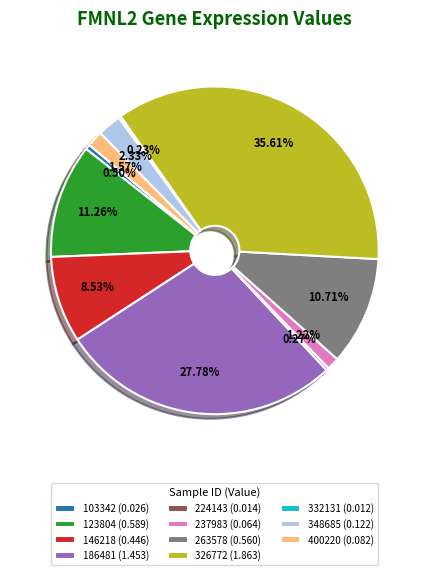

Is the sum of 348685 (0.122) and 237983 (0.064) greater than half?

No